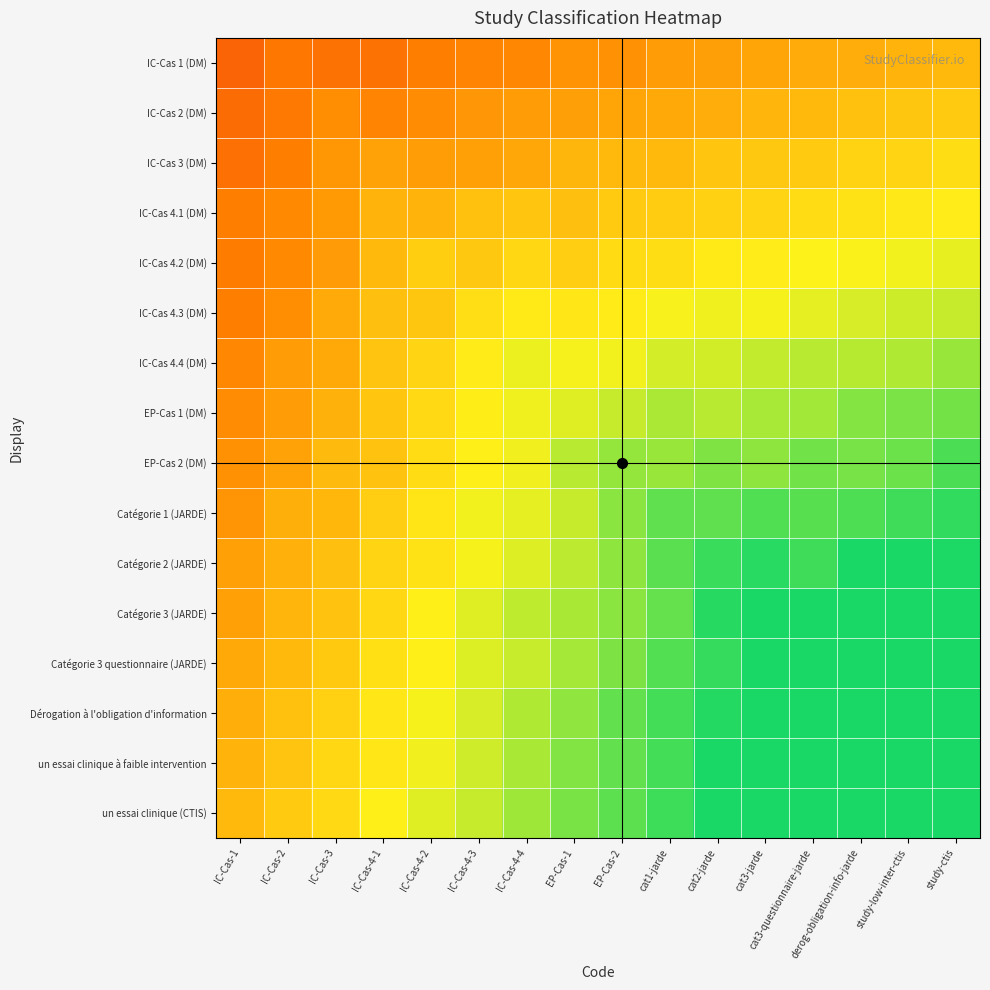

Between study-low-inter-ctis and IC-Cas-4-3, which is larger?

study-low-inter-ctis